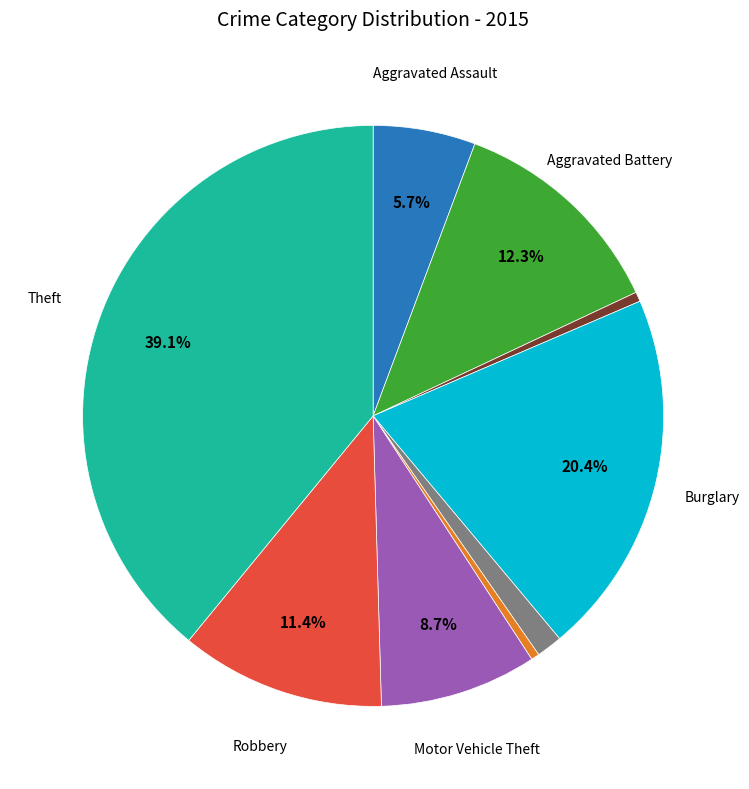

To the nearest percent, what is the difference between the largest and smallest slice percentages?

39%